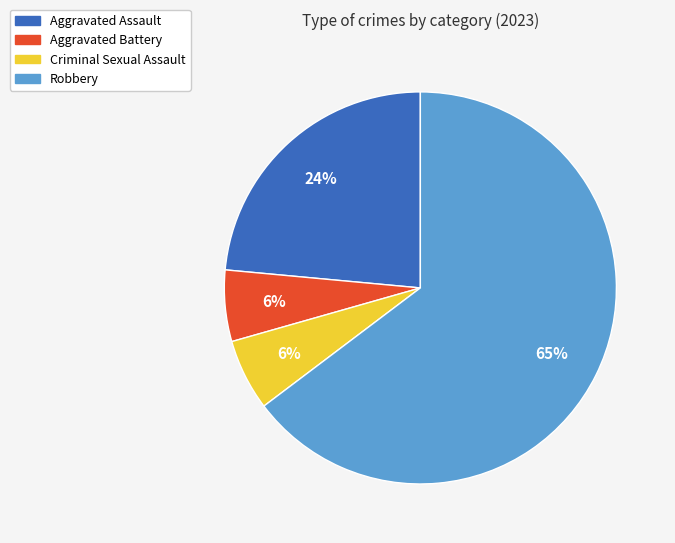

Which slice represents more than half of the pie?

Robbery